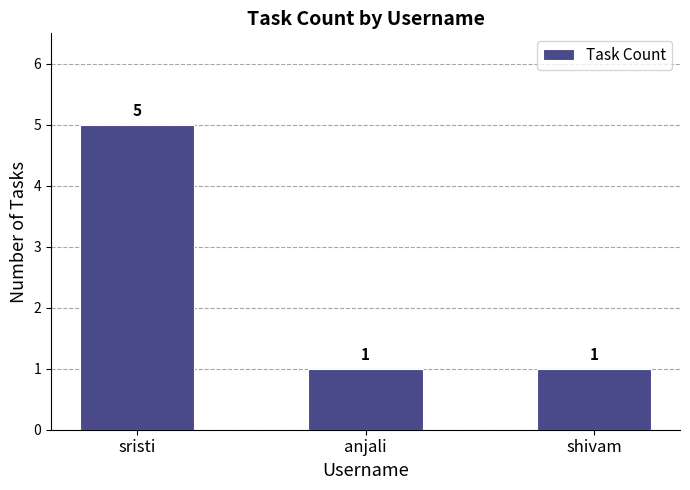

What is the change in value from sristi to anjali?

-4